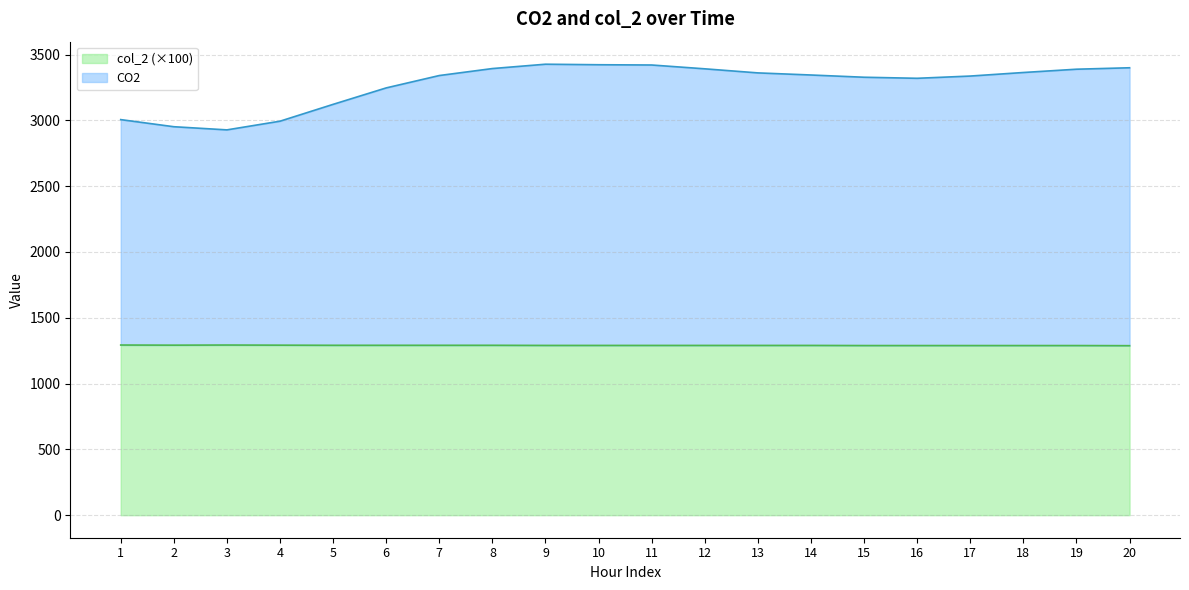

What is the approximate value of col_2 at 8?

1291